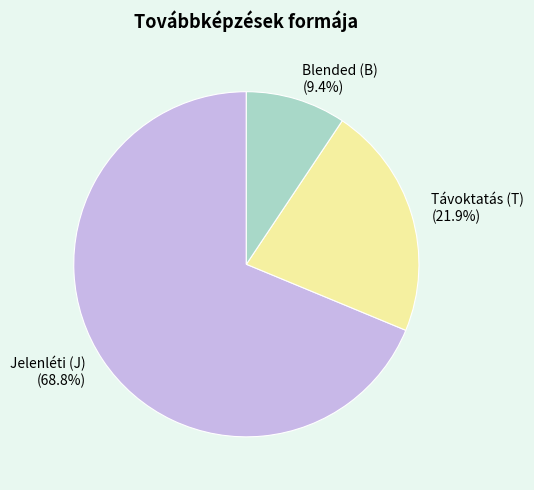

Which has a higher value, Távoktatás (T) or Jelenléti (J)?

Jelenléti (J)